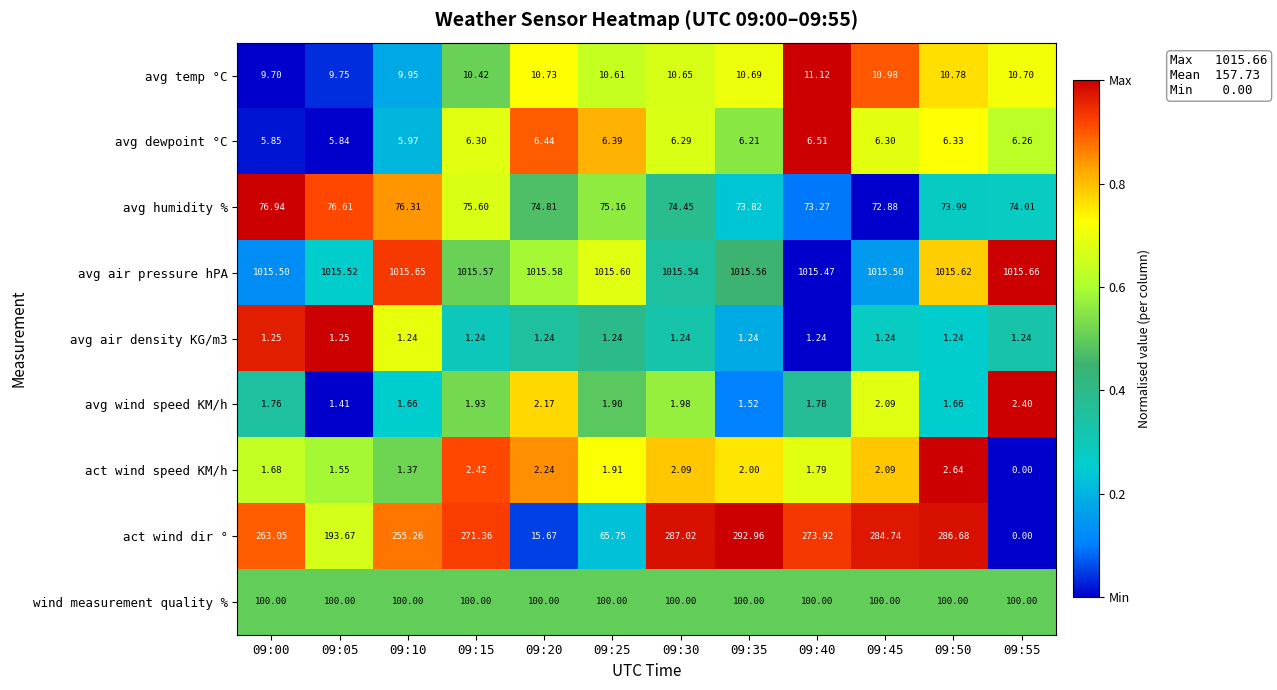

Between 09:25 and 09:45, which series saw the biggest shift?

act wind dir °